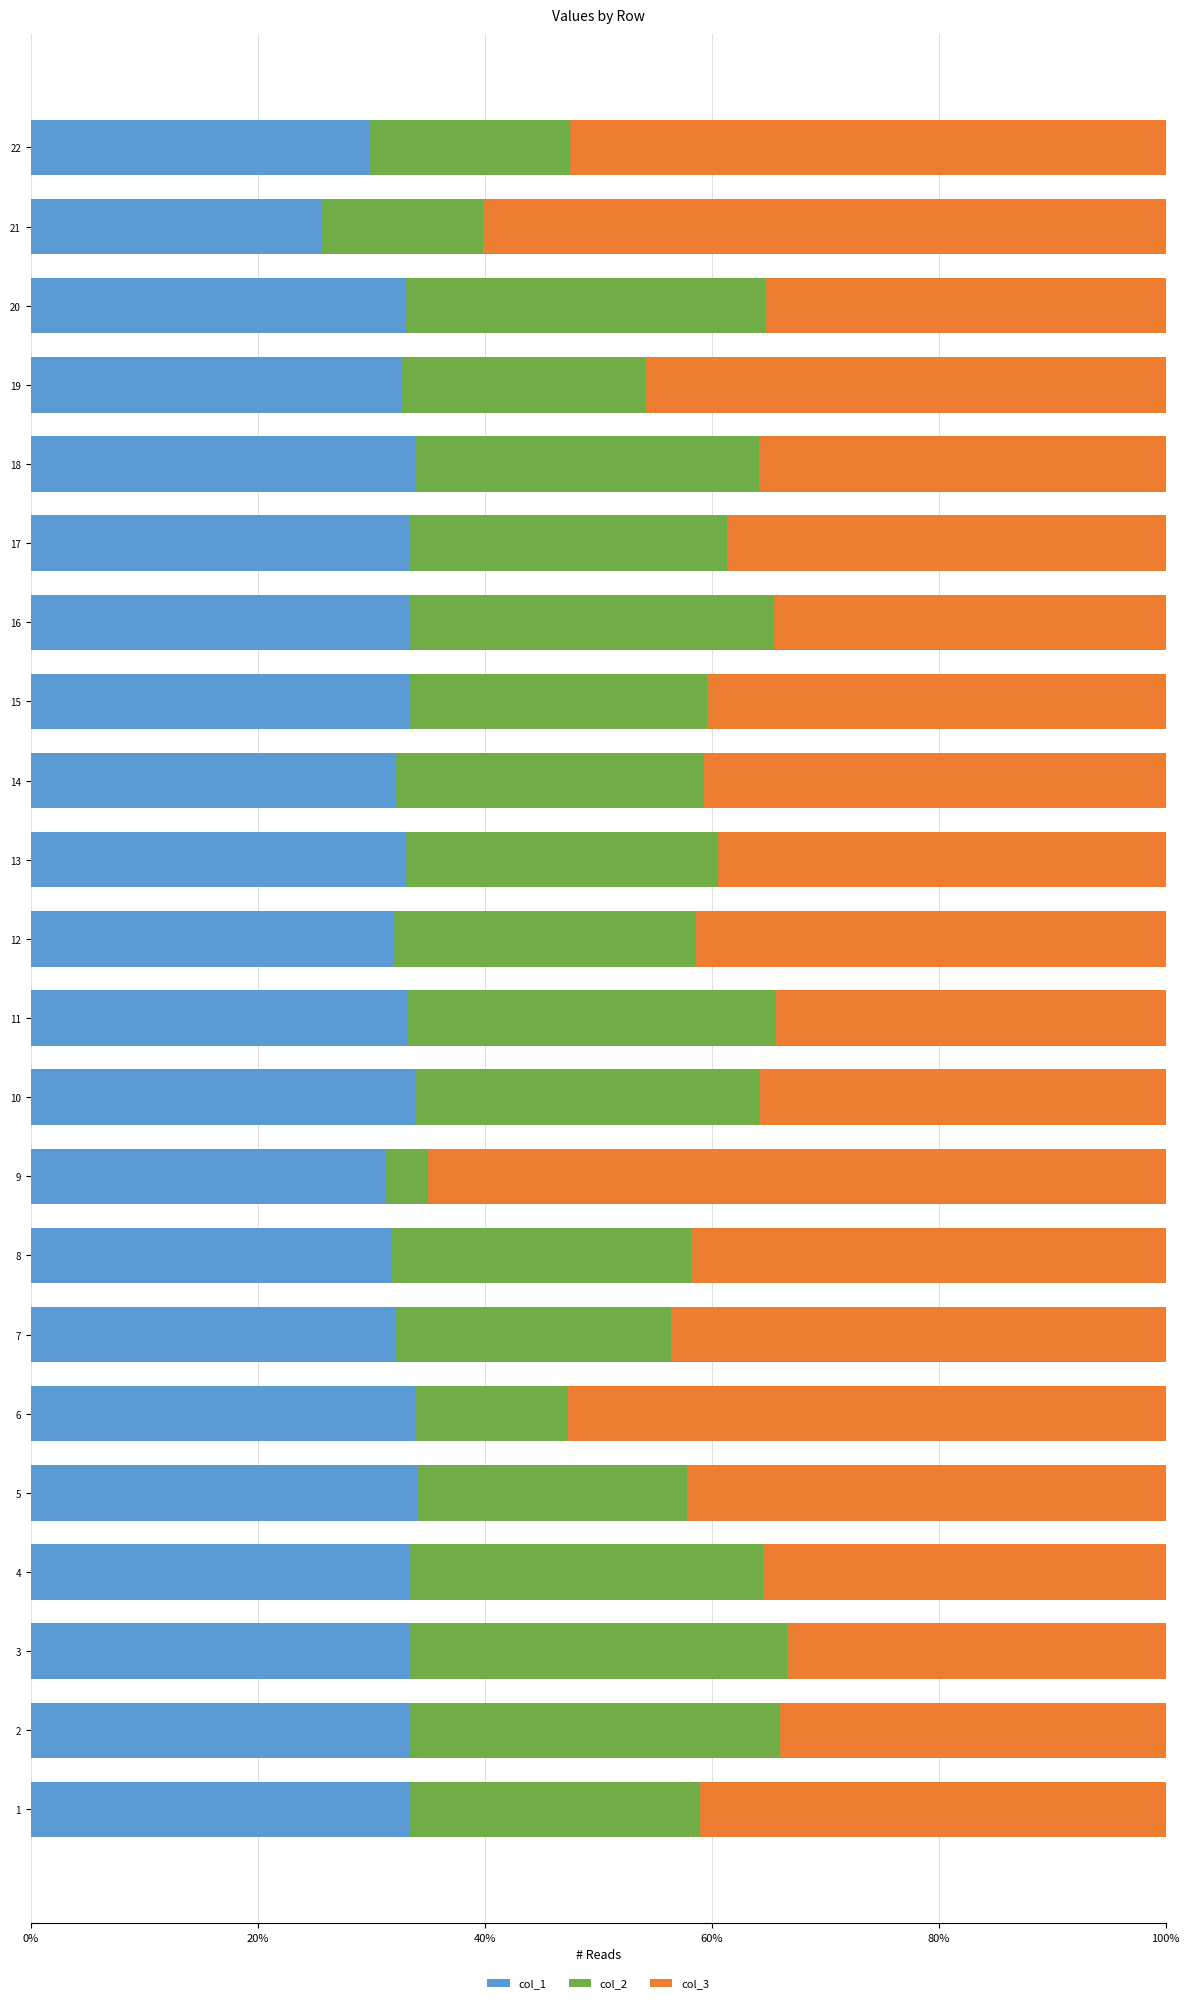

Is it true that col_1 equals 46.8 at 14?

False